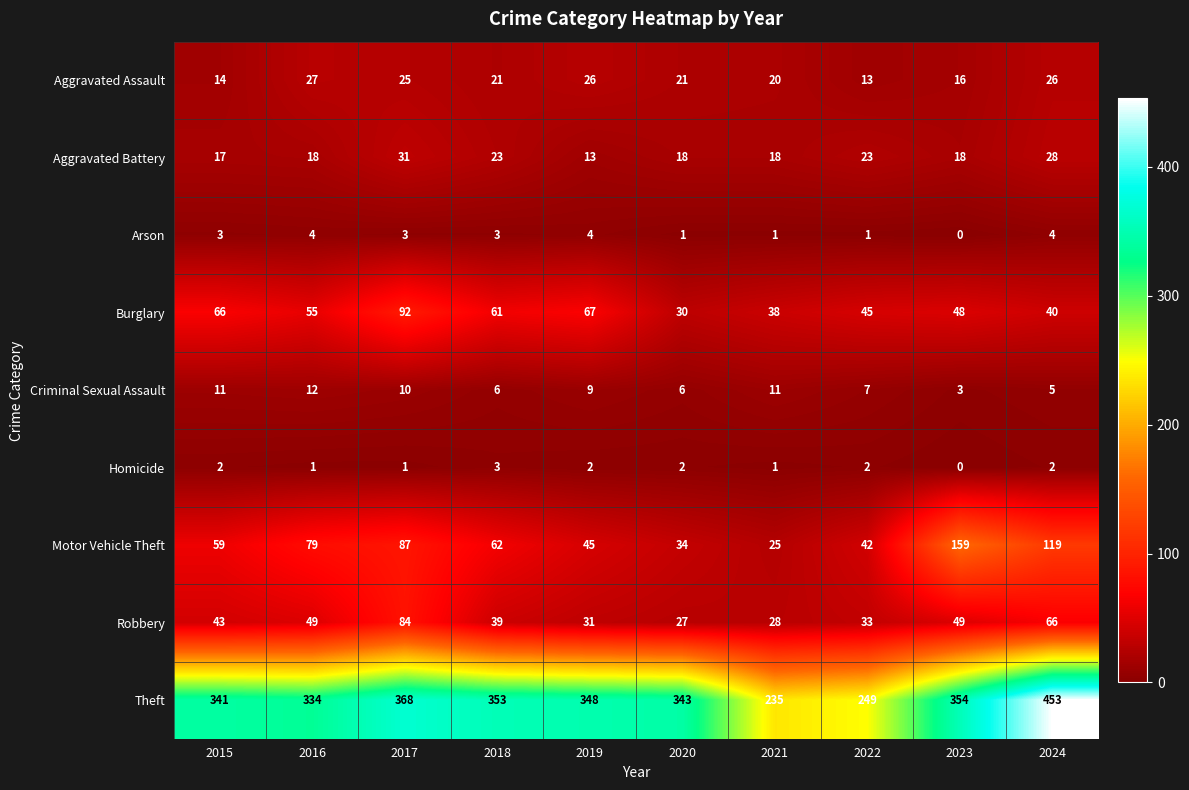

At which category is the sum across all series the highest?

2024